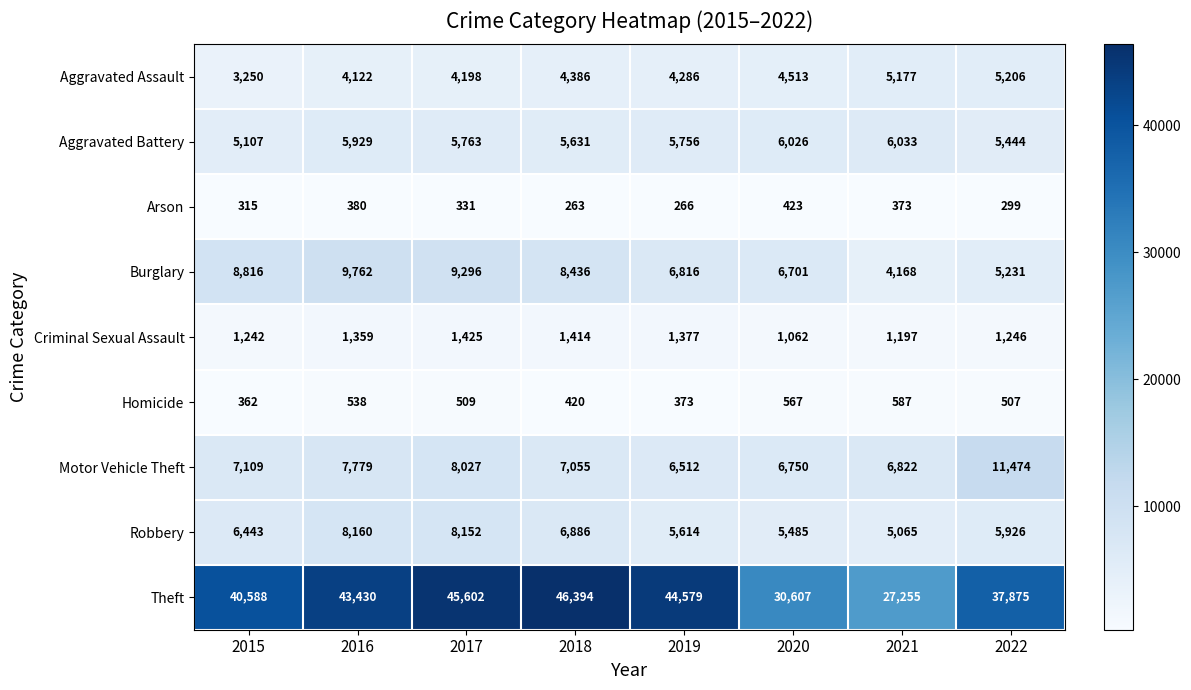

What is the total value across all series at 2018?

80885